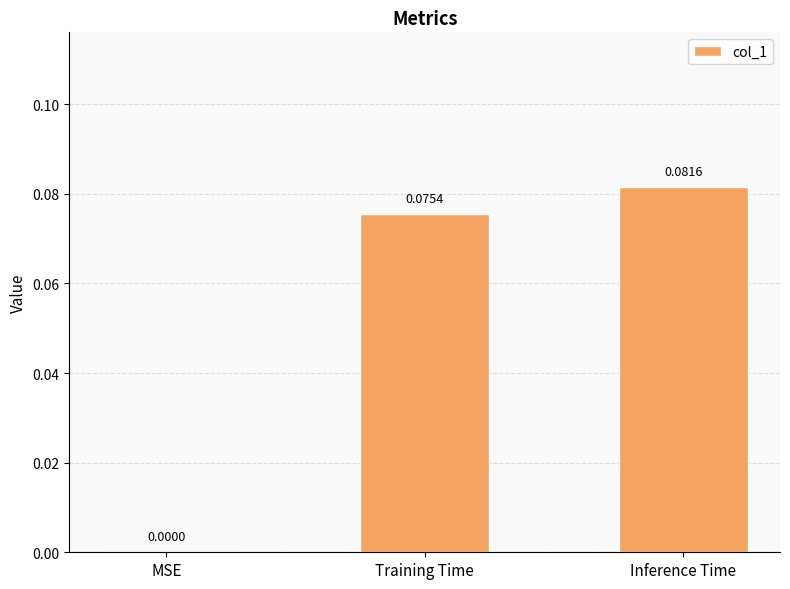

At which label is the value closest to 0?

MSE